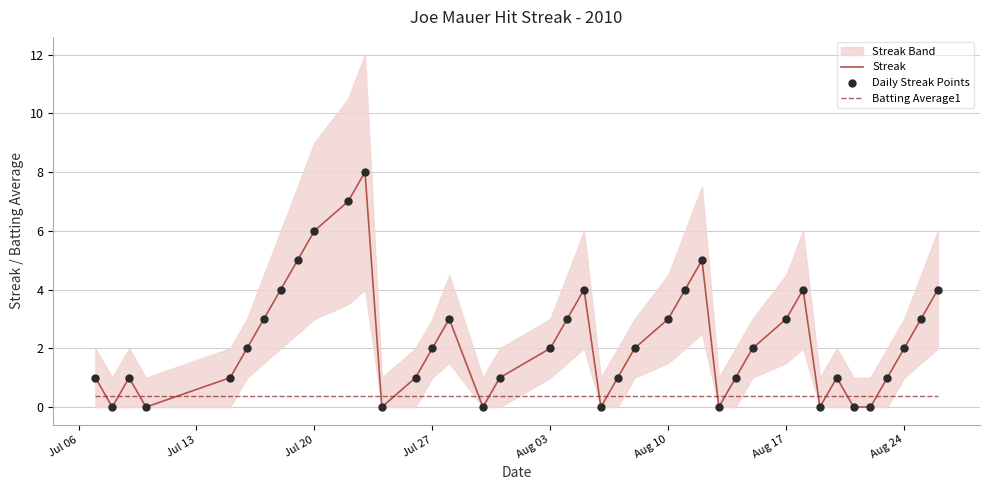

What is the highest value of the Streak series?

8.0